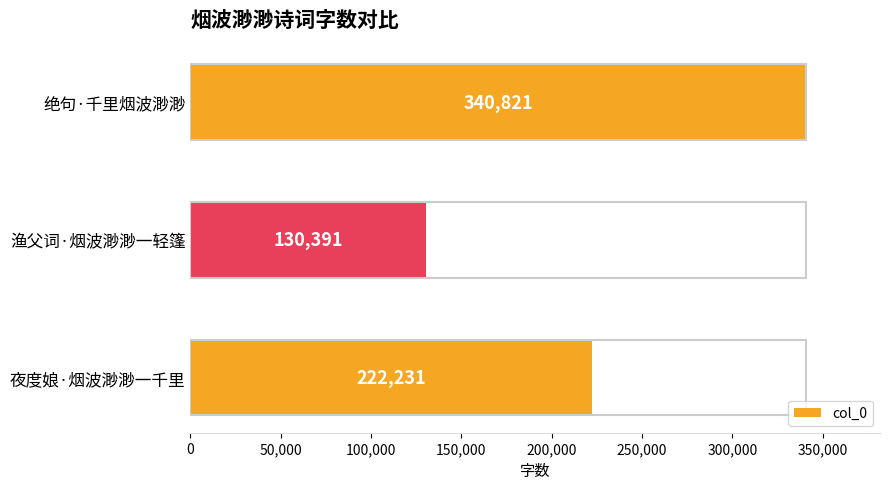

Where is the data nearest to the value 235606?

夜度娘·烟波渺渺一千里